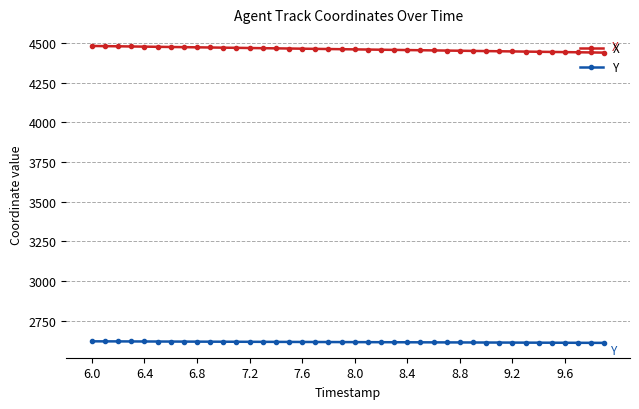

What is the value of the Y point at the 30th from the left?

2611.8